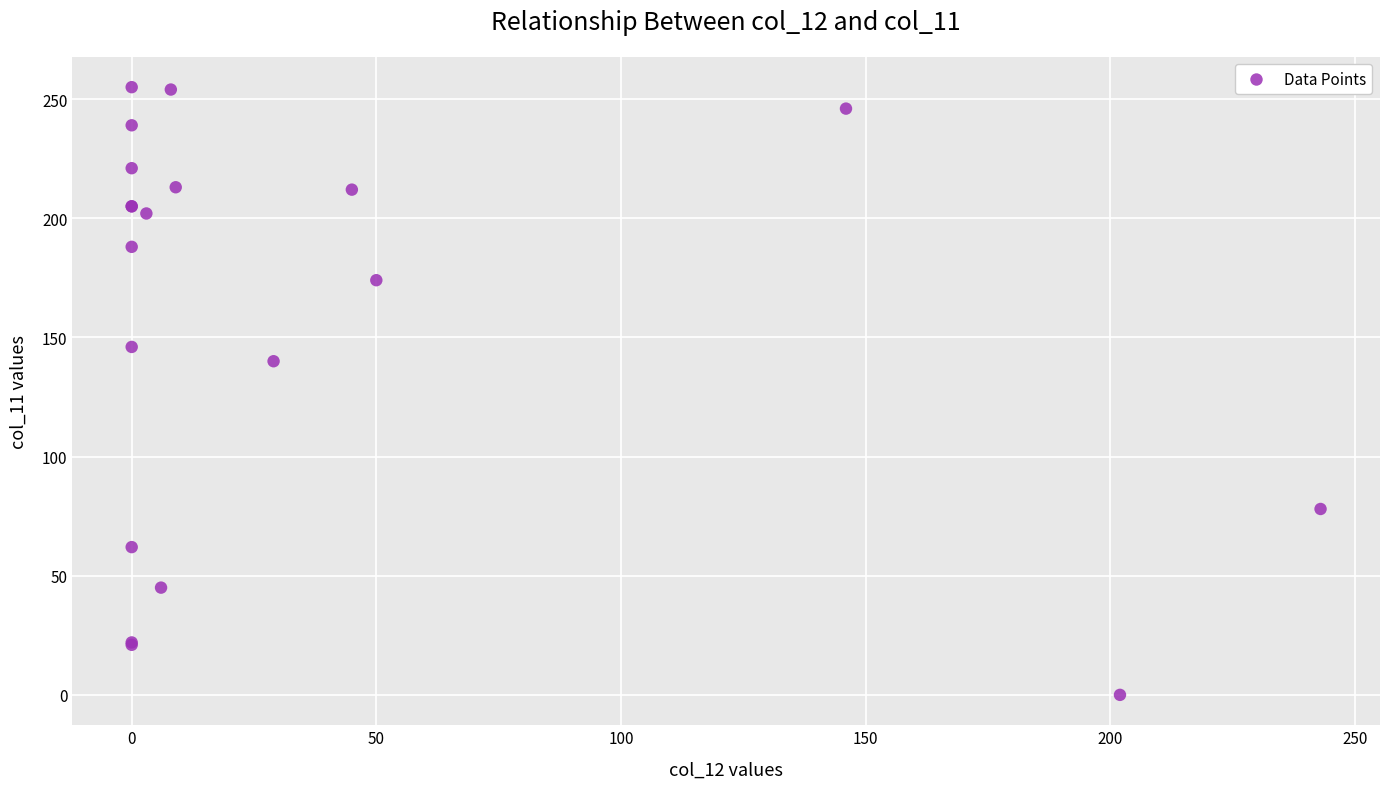

What Y value in the scatter plot is closest to 127?

140